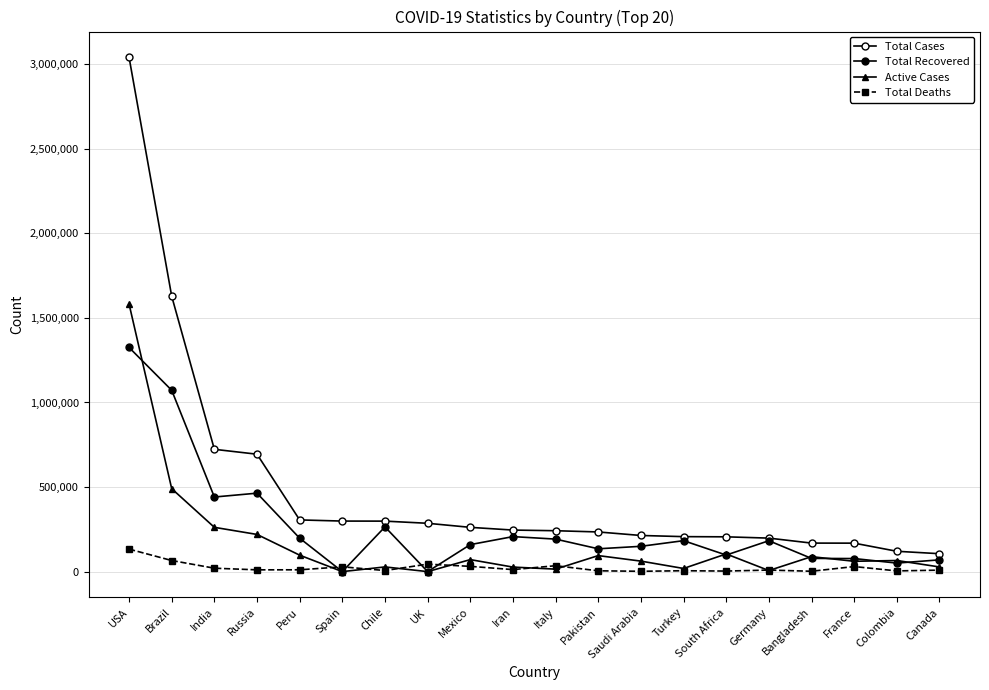

True or false: Total Recovered has more than 0 points higher than both neighbors.

True